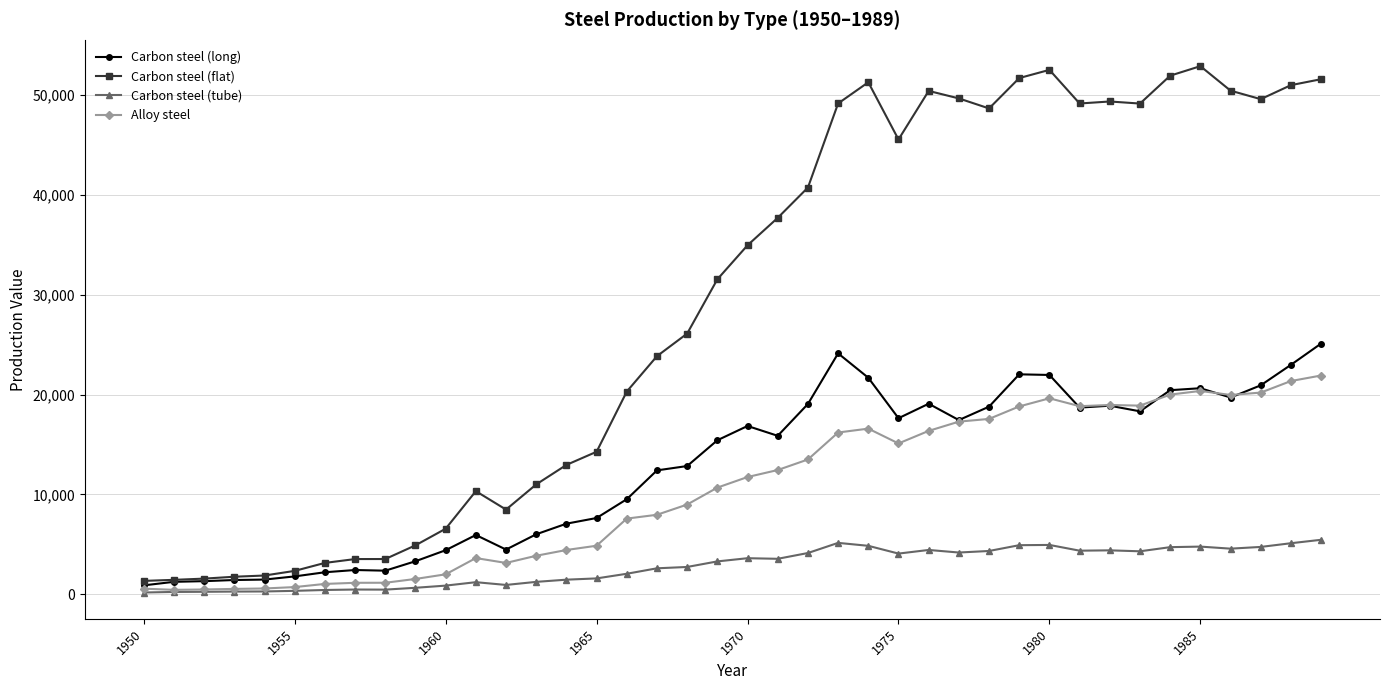

What is the maximum value shown in the chart?

52918.7